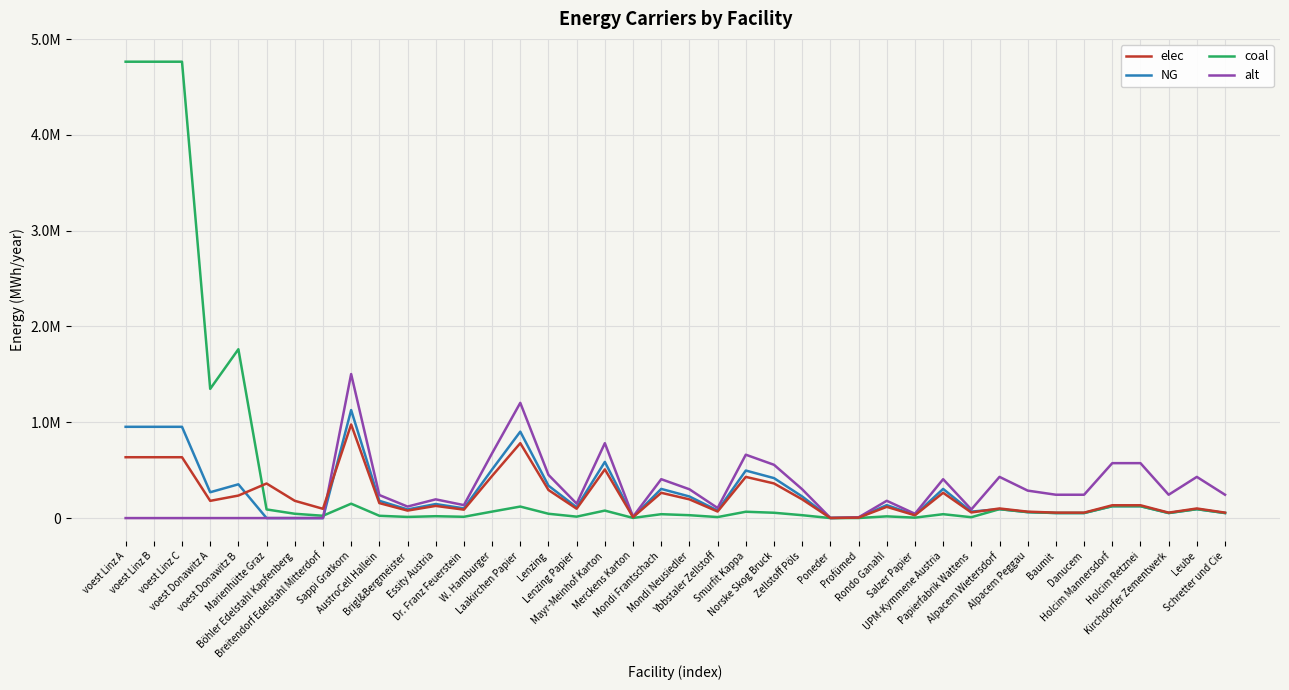

Rank the categories by alt value from highest to lowest.

Sappi Gratkorn, Laakirchen Papier, Mayr-Meinhof Karton, W. Hamburger, Smurfit Kappa, Holcim Mannersdorf, Holcim Retznei, Norske Skog Bruck, Lenzing, Alpacem Wietersdorf, Leube, Mondi Frantschach, UPM-Kymmene Austria, Mondi Neusiedler, Zellstoff Pöls, Alpacem Peggau, Baumit, Danucem, Kirchdorfer Zementwerk, Schretter und Cie, AustroCell Hallein, Essity Austria, Rondo Ganahl, Lenzing Papier, Dr. Franz Feuerstein, Brigl&Bergmeister, Ybbstaler Zellstoff, Papierfabrik Wattens, Salzer Papier, Merckens Karton, Profümed, Poneder, voest Linz A, voest Linz B, voest Linz C, voest Donawitz A, voest Donawitz B, Marienhütte Graz, Böhler Edelstahl Kapfenberg, Breitendorf Edelstahl Mitterdorf